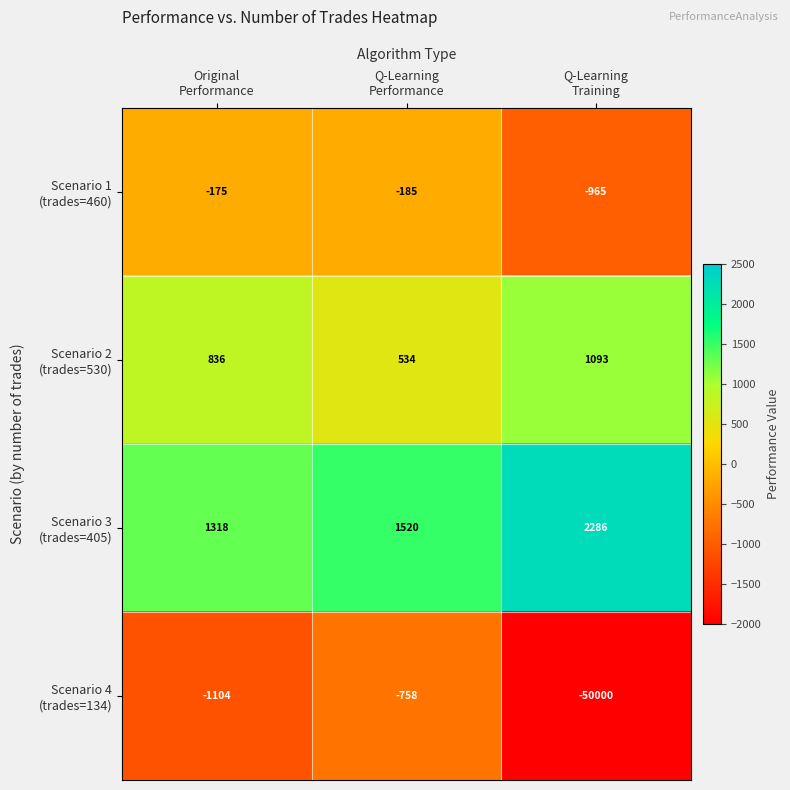

What is the smallest value displayed?

-50000